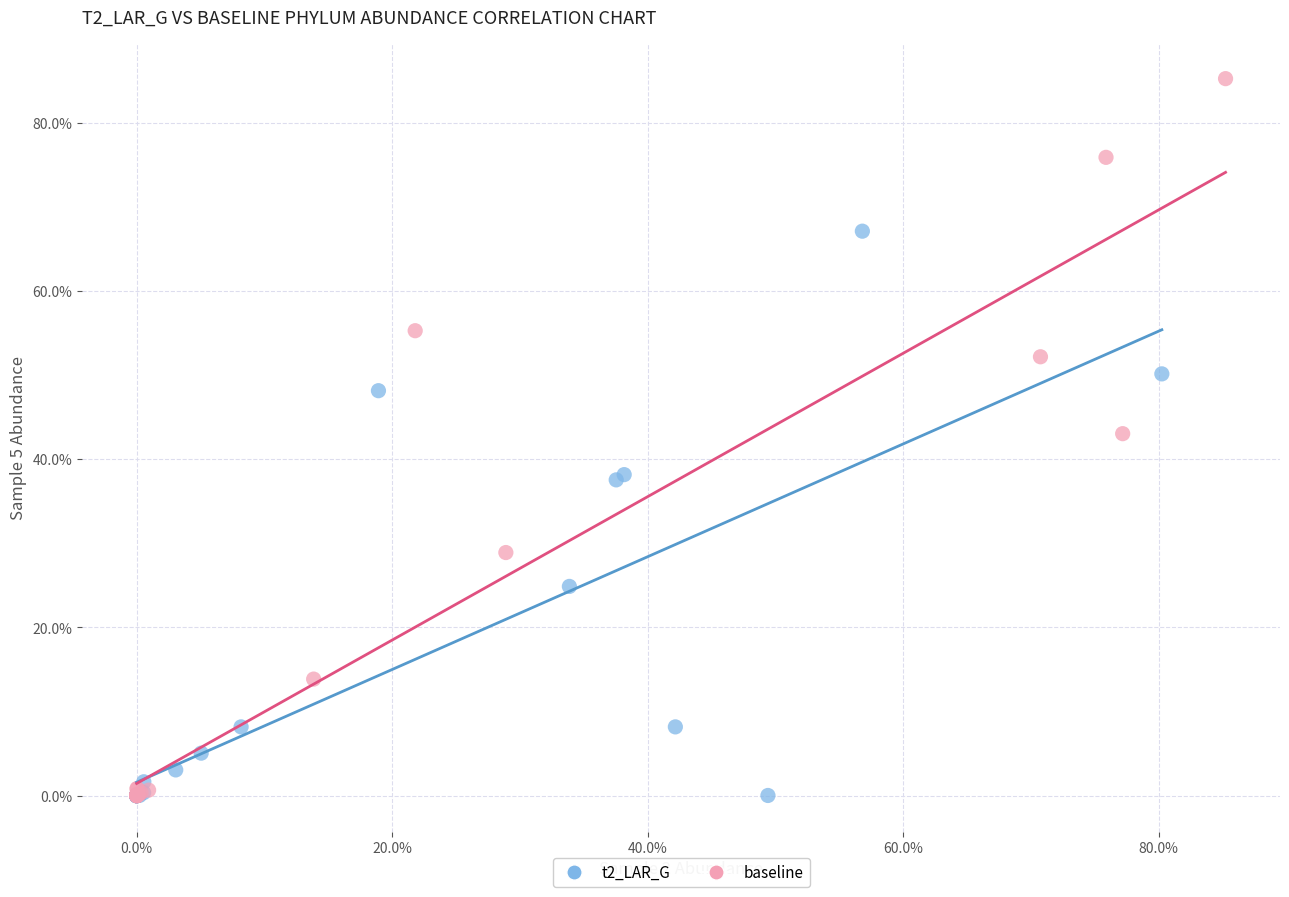

What are all the series names shown in the legend?

t2_LAR_G, baseline